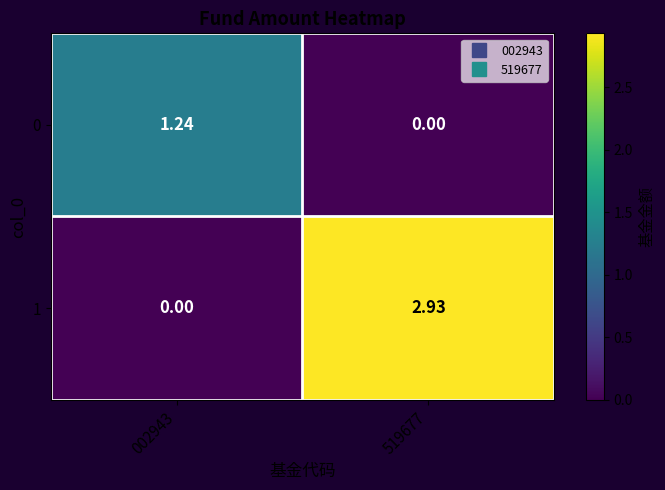

Rank the series at 002943 from lowest to highest value.

1, 0